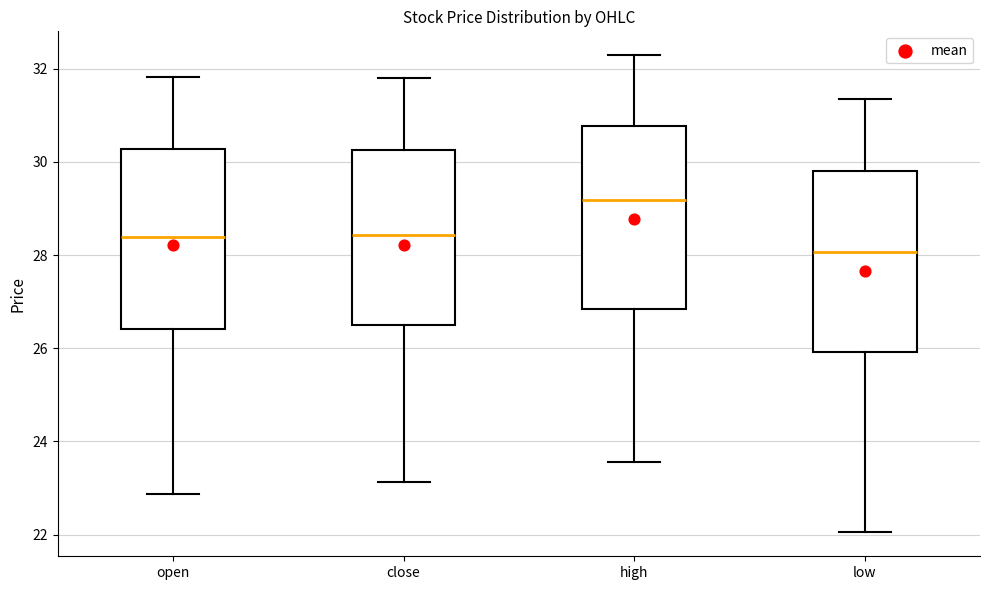

Where is the upper edge of the box for low on the y-axis? The values are not printed on the chart, so give them approximately, as read against the axis.

29.8